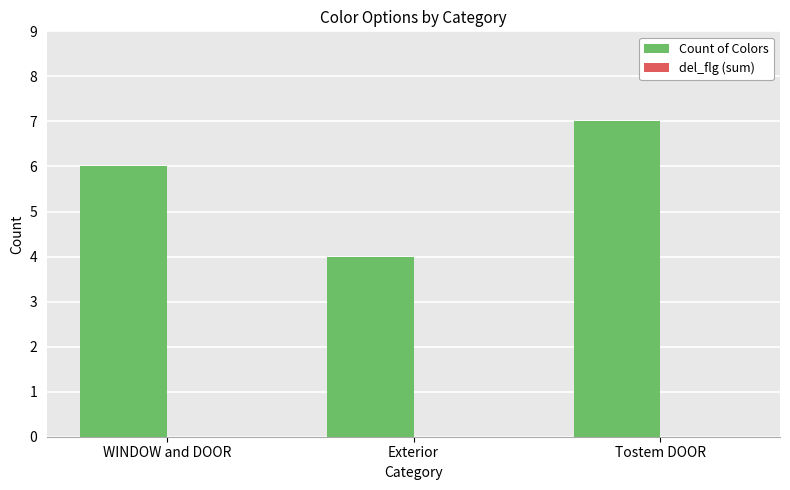

How many distinct data groups are displayed?

1